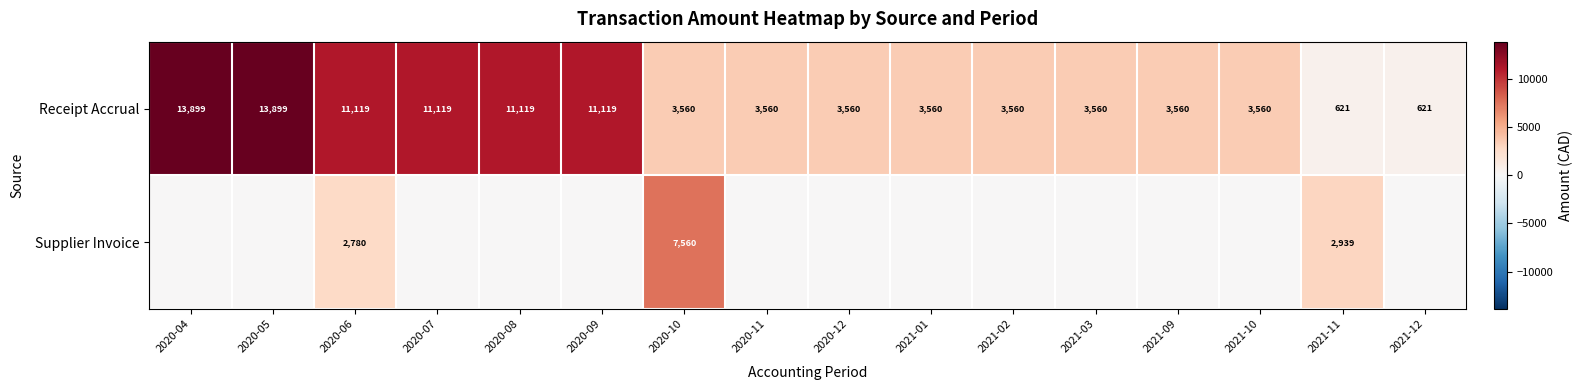

What is the maximum value for Receipt Accrual?

13899